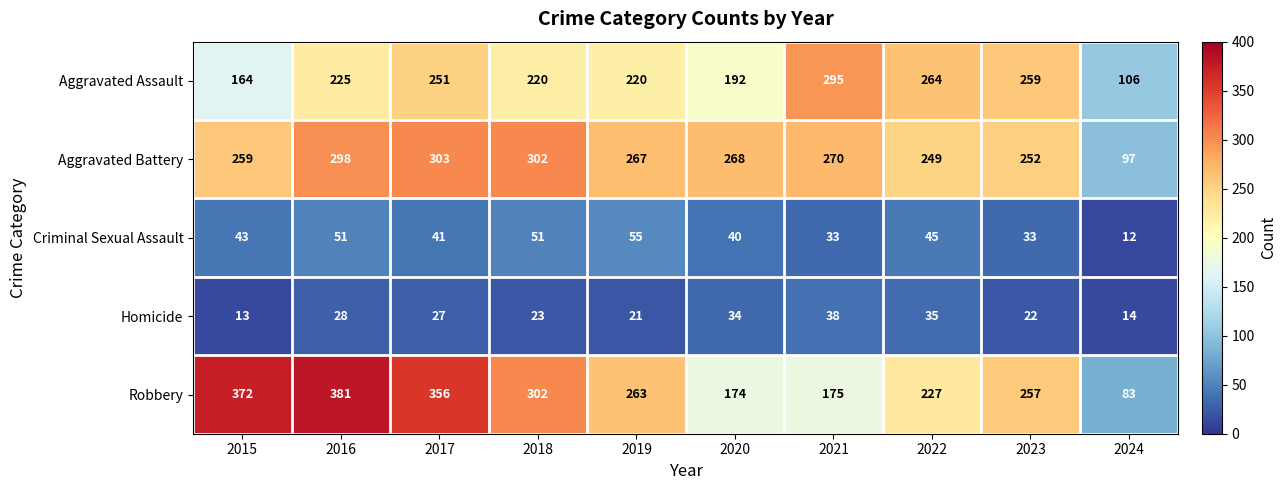

Is it true that Criminal Sexual Assault equals 40 at 2020?

True